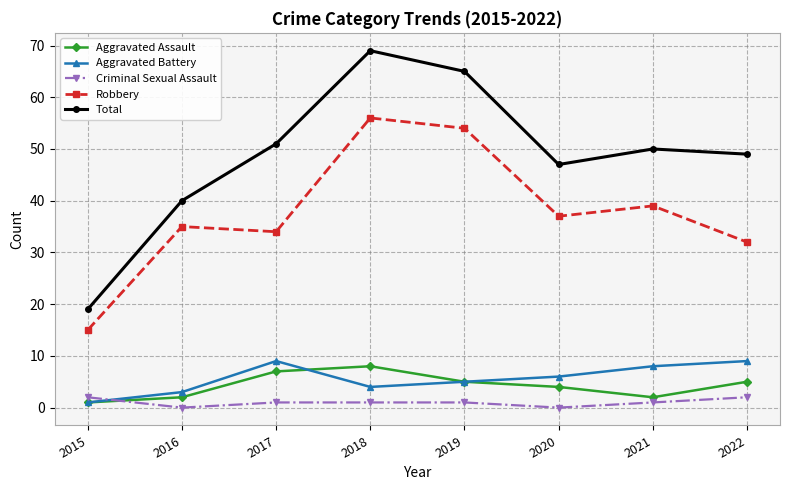

True or false: Aggravated Battery and Criminal Sexual Assault intersect in this chart.

True